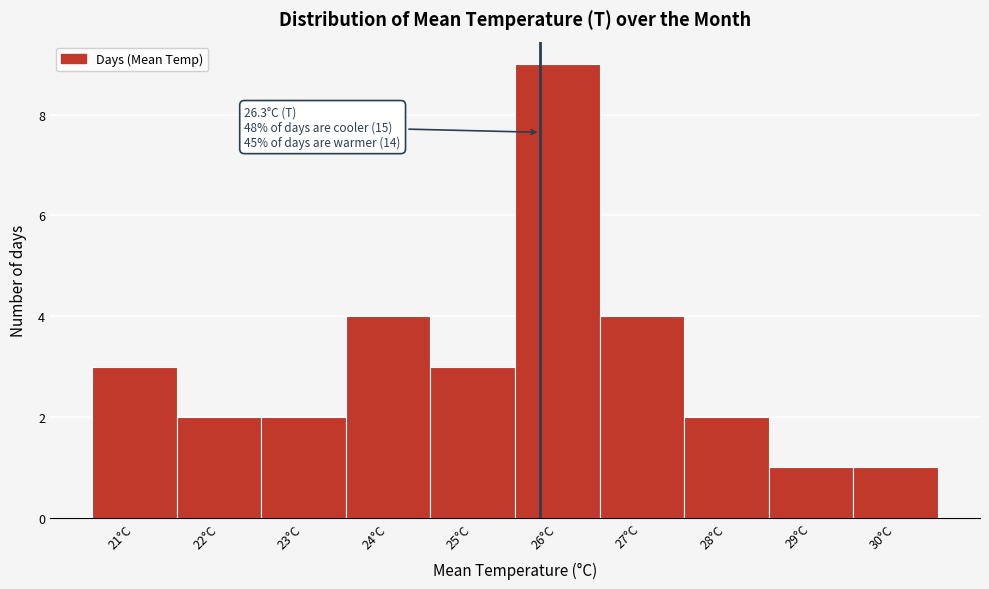

Reading left to right, what are all the values shown in this chart?

3	2	2	4	3	9	4	2	1	1